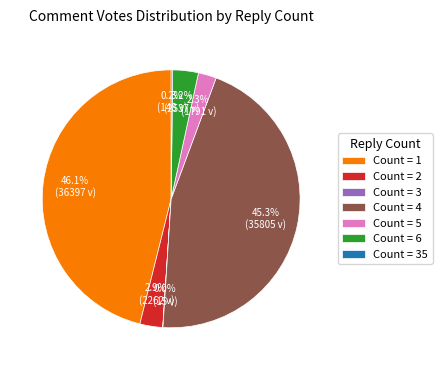

What is the largest slice in the pie chart?

Count = 1